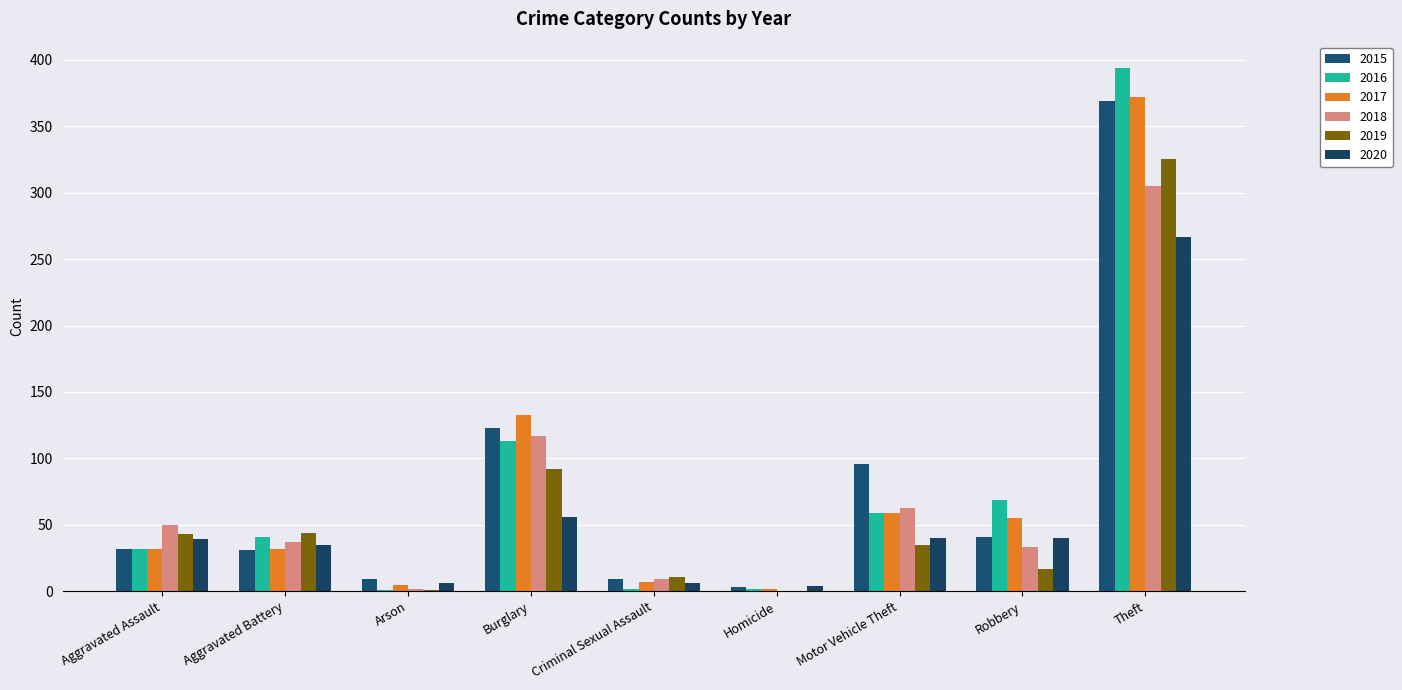

At which label does 2017 first exceed 32?

Burglary